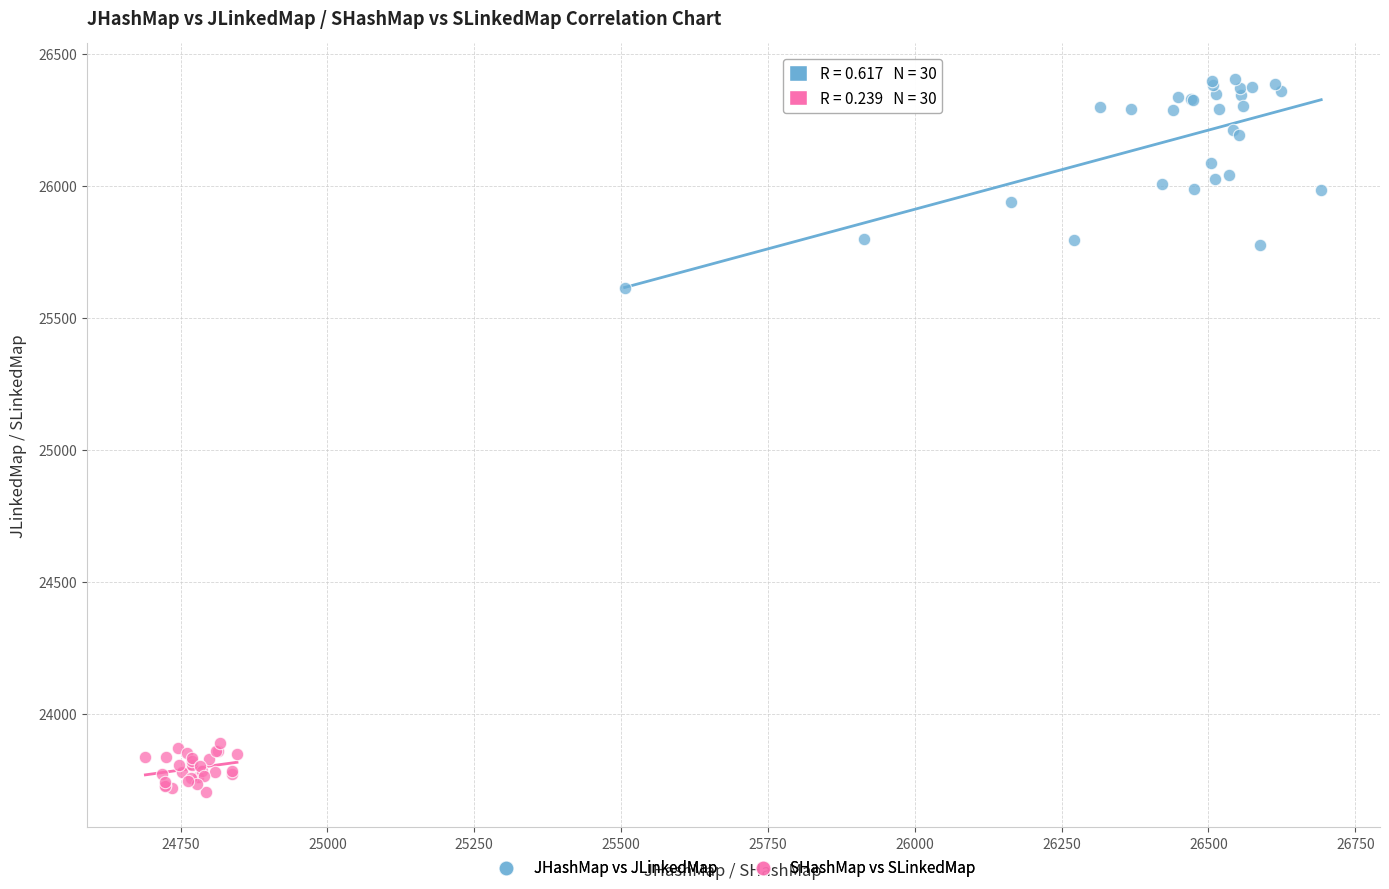

Which series reaches the minimum Y coordinate?

SHashMap vs SLinkedMap